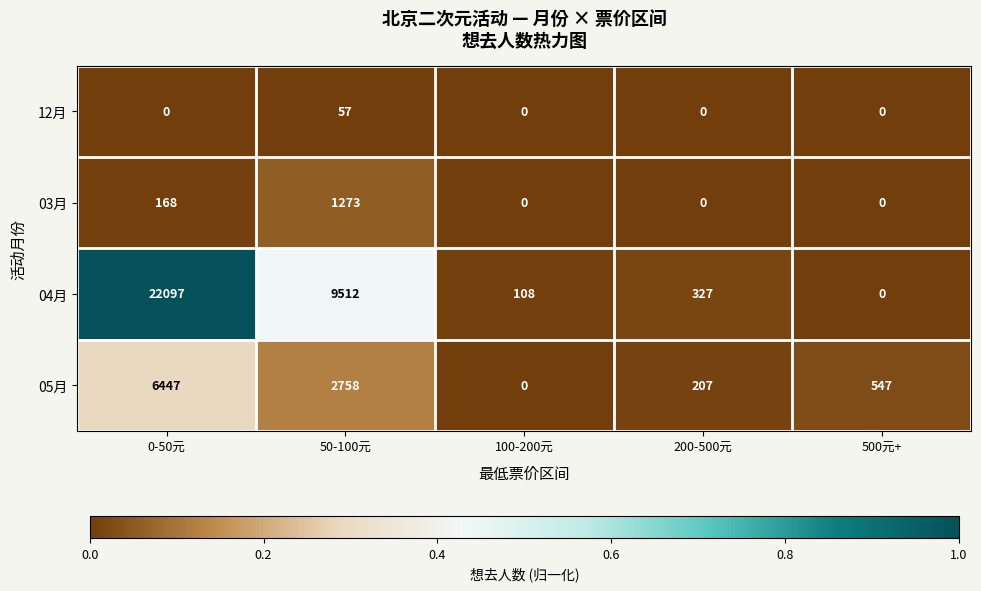

Which series has the largest range (max minus min)?

04月